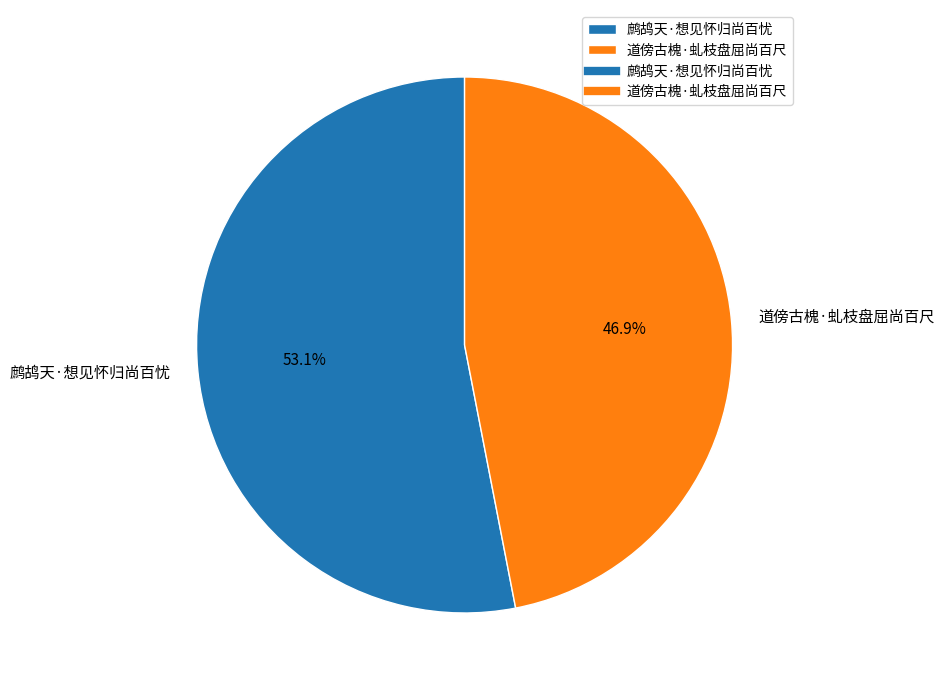

How many slices are in this pie chart?

2